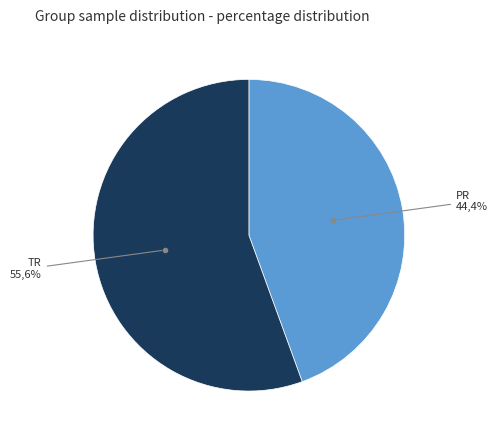

To the nearest percent, what portion does TR represent?

56%